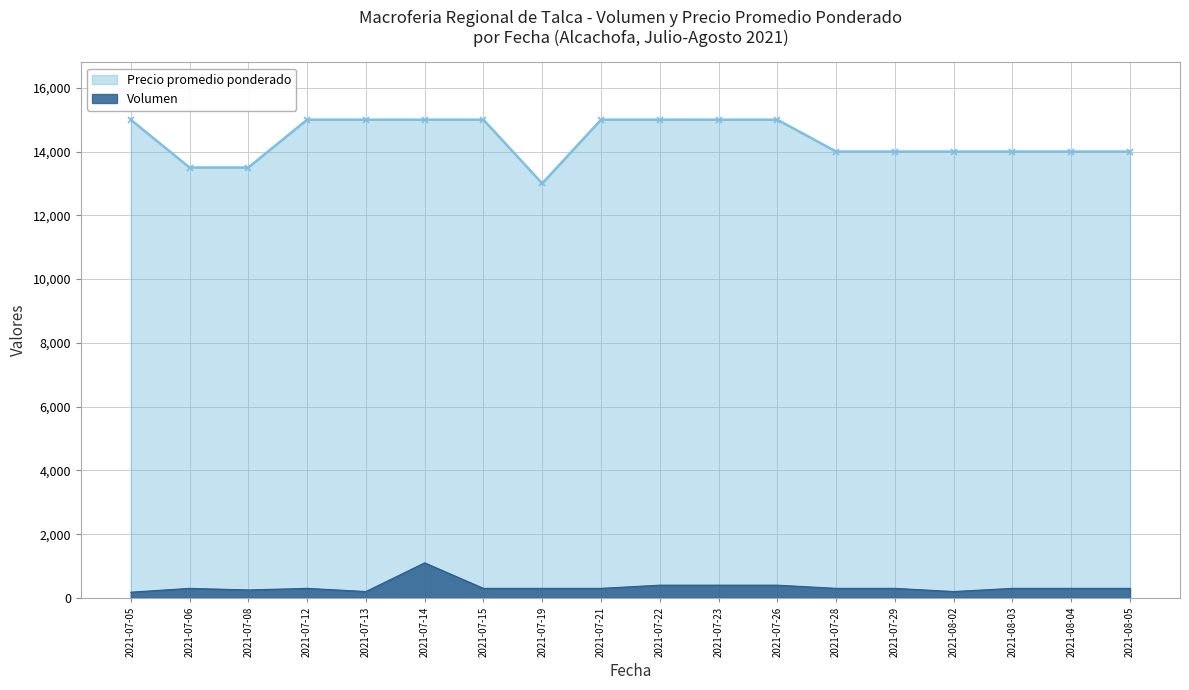

Is it true that Volumen equals 435 at 2021-07-06?

False